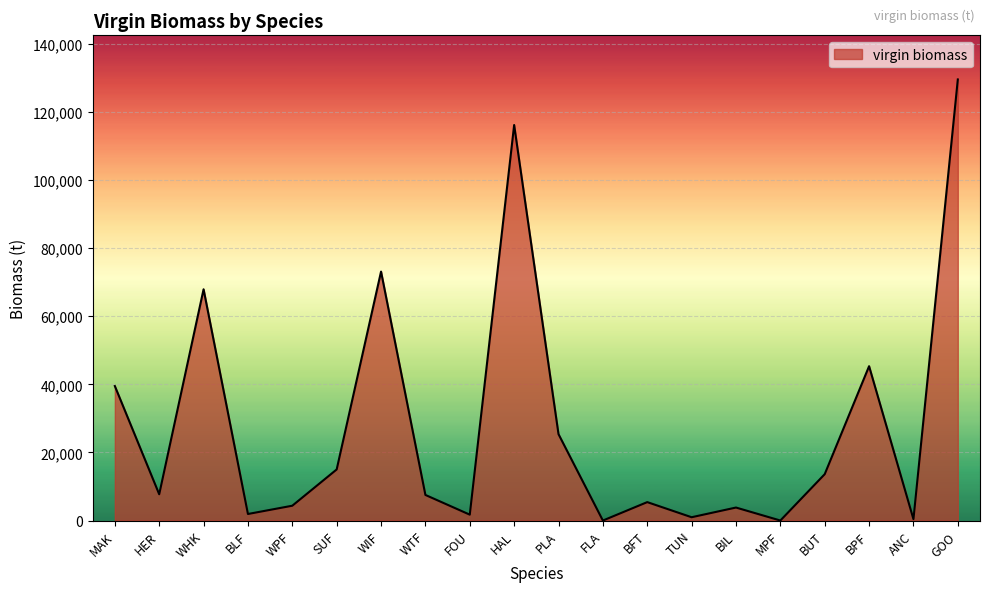

What is the greatest value displayed?

129568.0